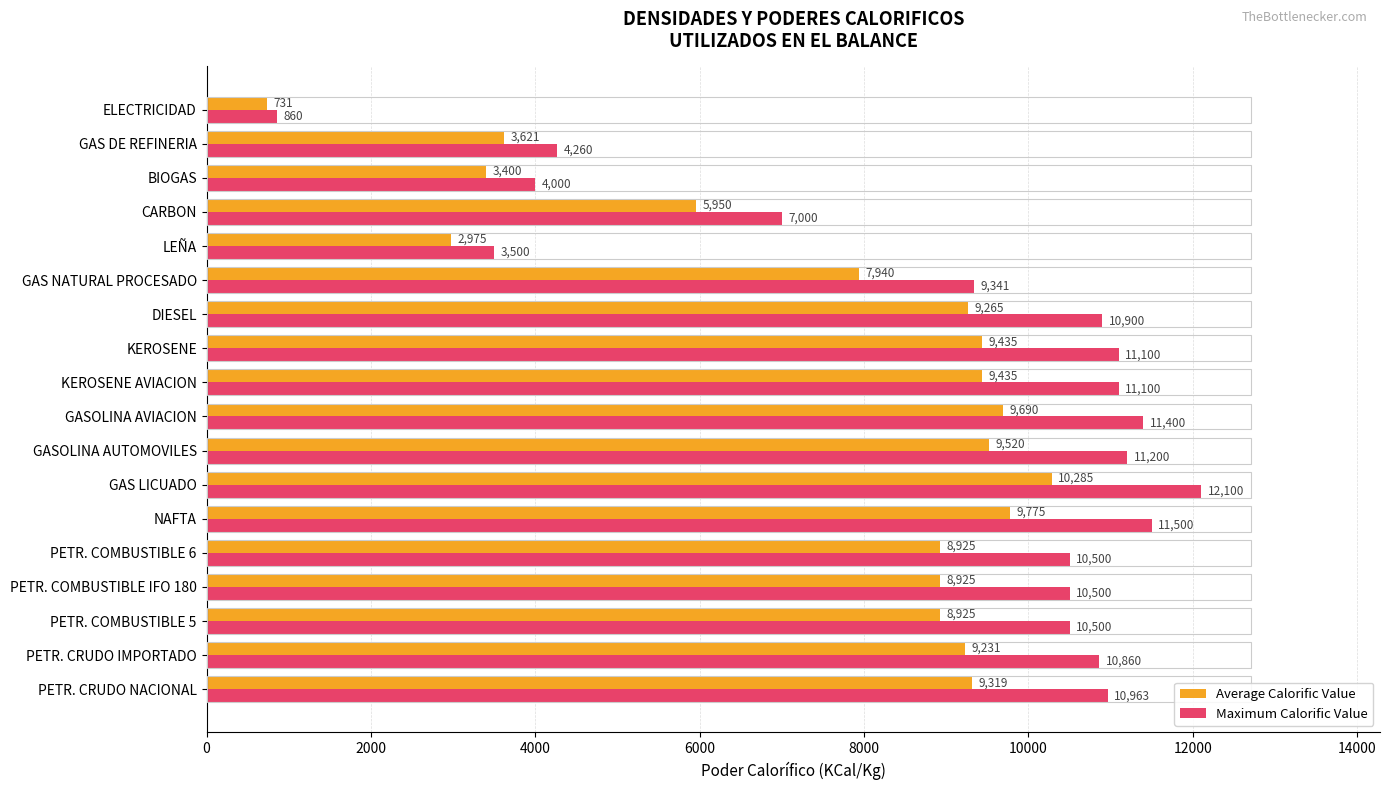

Is it true that Maximum Calorific Value equals 12100.0 at GAS LICUADO?

True